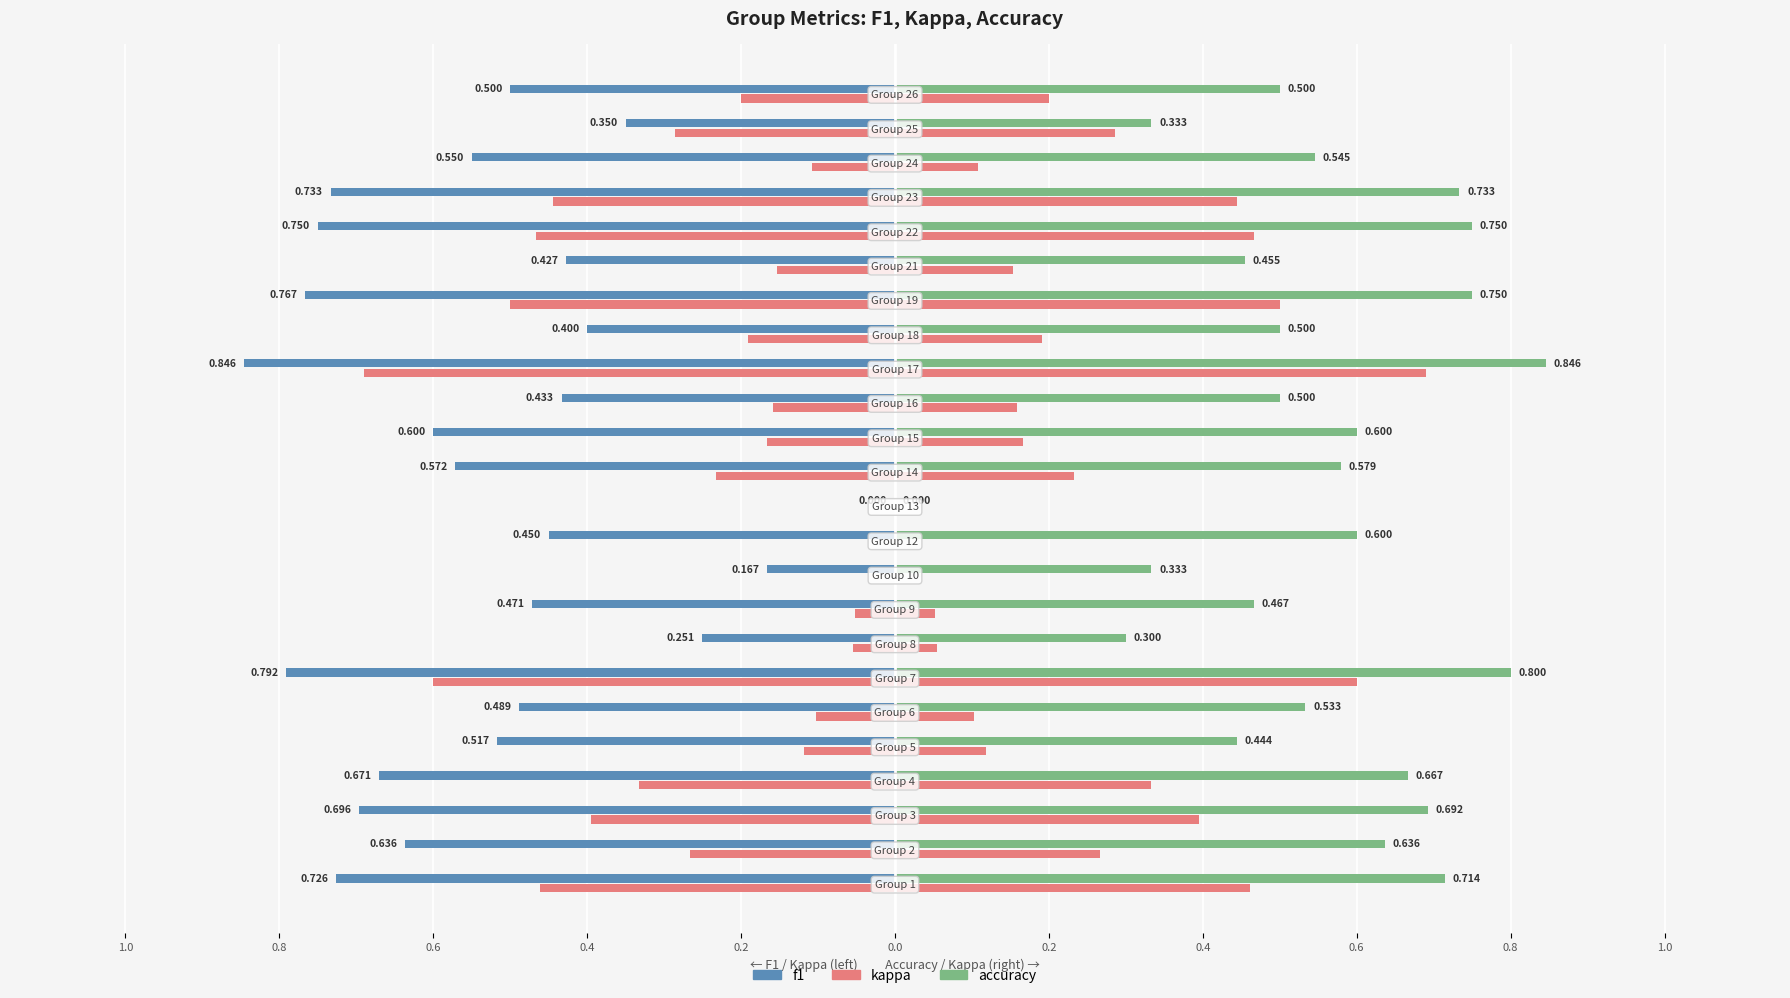

Which series has the largest range (max minus min)?

kappa